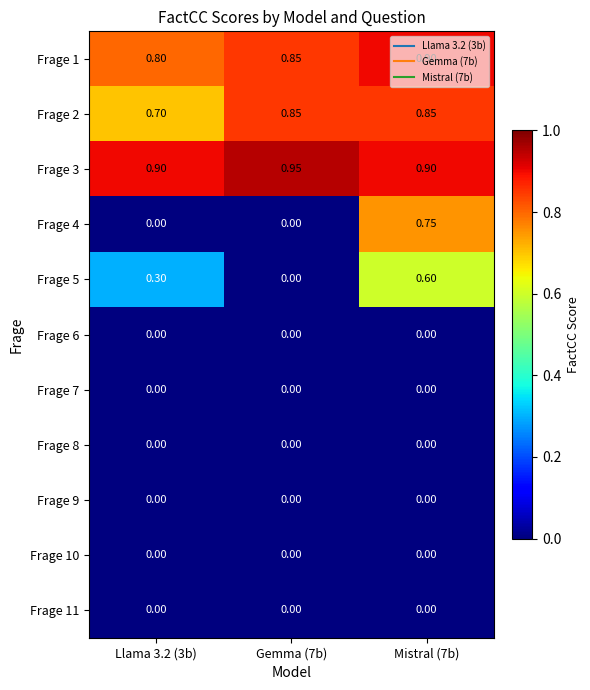

Is the value of Frage 9 at Gemma (7b) greater than the value of Frage 1 at Gemma (7b)?

No